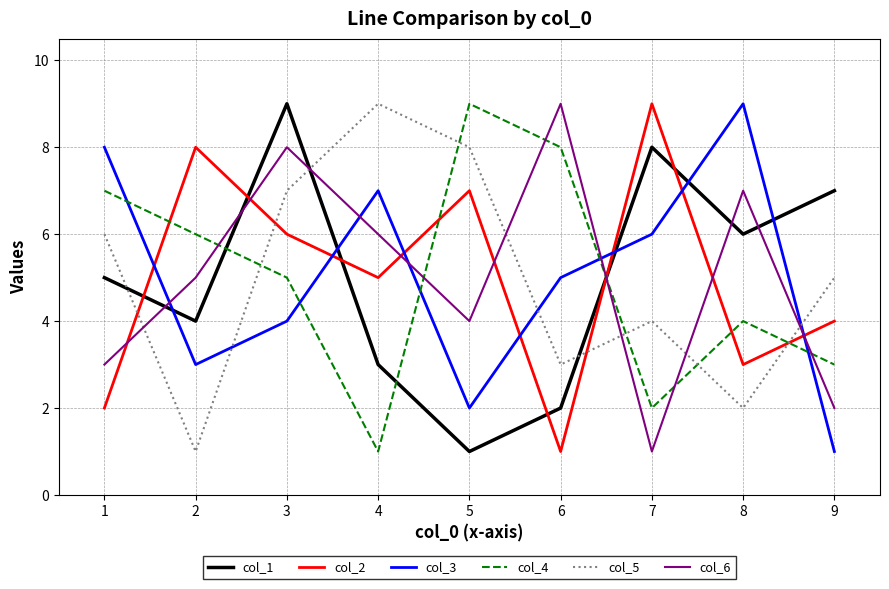

The value of col_3 at 7 is 3. True or false?

False